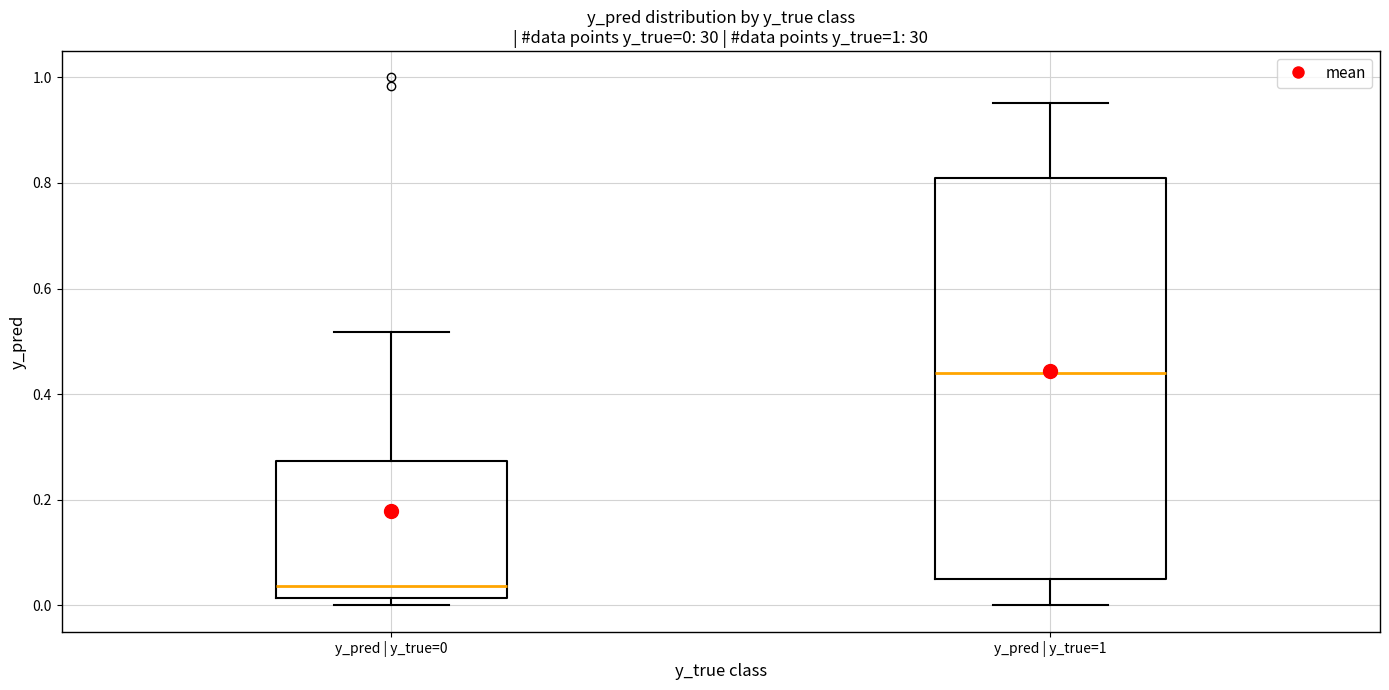

Comparing the boxes themselves (not the whiskers), which one is the tallest?

y_pred | y_true=1